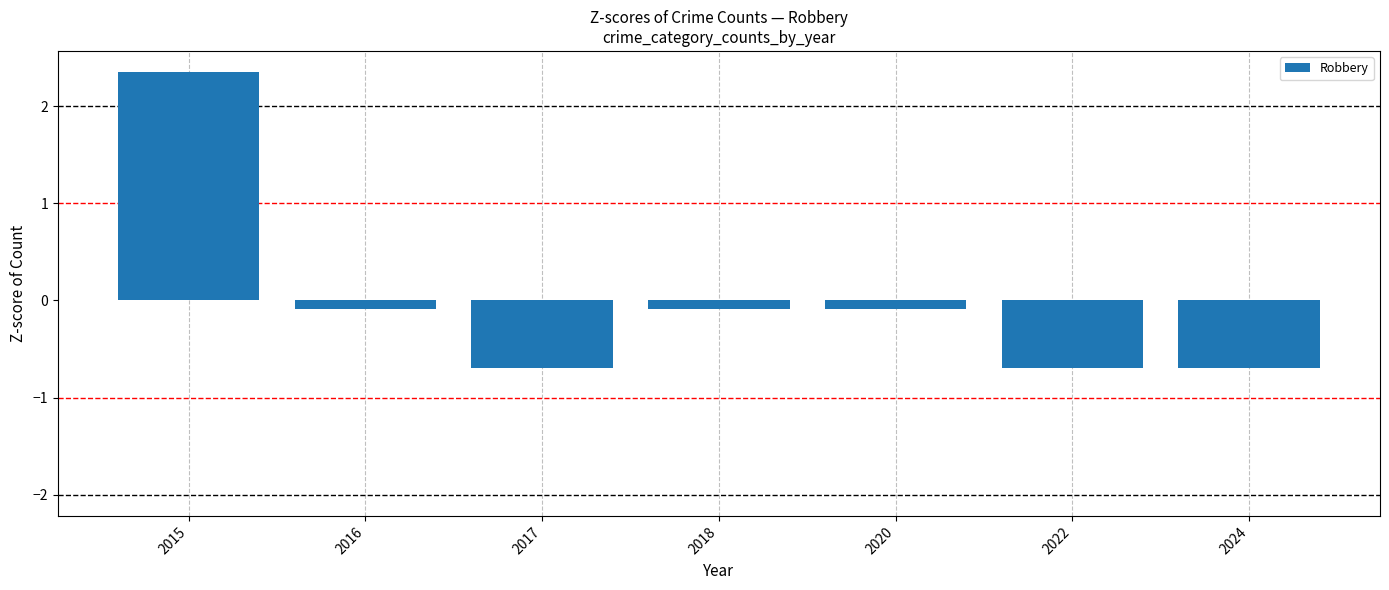

The chart shows a value of -0.1 at 2018. True or false?

True